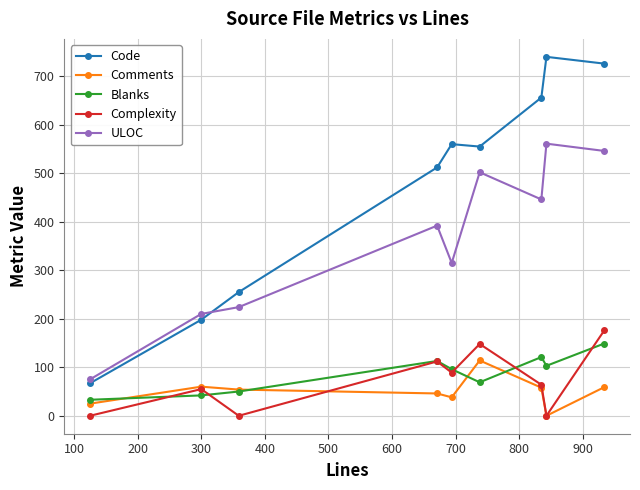

Which series has the largest total across all categories?

Code